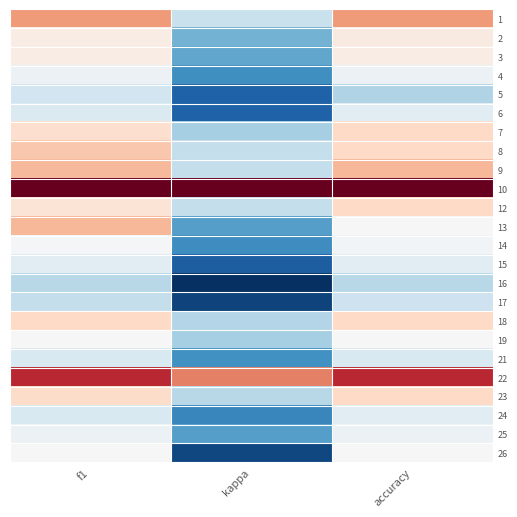

Reading left to right, extract all data points from this chart.

1: f1=0.7	kappa=0.3	accuracy=0.7
2: f1=0.5	kappa=0.1	accuracy=0.5
3: f1=0.5	kappa=0.0	accuracy=0.5
4: f1=0.4	kappa=-0.1	accuracy=0.4
5: f1=0.3	kappa=-0.2	accuracy=0.2
6: f1=0.4	kappa=-0.2	accuracy=0.4
7: f1=0.6	kappa=0.2	accuracy=0.6
8: f1=0.6	kappa=0.3	accuracy=0.6
9: f1=0.7	kappa=0.3	accuracy=0.7
10: f1=1.0	kappa=1.0	accuracy=1.0
12: f1=0.6	kappa=0.3	accuracy=0.6
13: f1=0.7	kappa=0.0	accuracy=0.5
14: f1=0.5	kappa=-0.1	accuracy=0.5
15: f1=0.4	kappa=-0.2	accuracy=0.4
16: f1=0.2	kappa=-0.4	accuracy=0.2
17: f1=0.3	kappa=-0.3	accuracy=0.3
18: f1=0.6	kappa=0.2	accuracy=0.6
19: f1=0.5	kappa=0.2	accuracy=0.5
21: f1=0.4	kappa=-0.1	accuracy=0.4
22: f1=0.9	kappa=0.8	accuracy=0.9
23: f1=0.6	kappa=0.2	accuracy=0.6
24: f1=0.4	kappa=-0.1	accuracy=0.4
25: f1=0.4	kappa=0.0	accuracy=0.4
26: f1=0.5	kappa=-0.3	accuracy=0.5